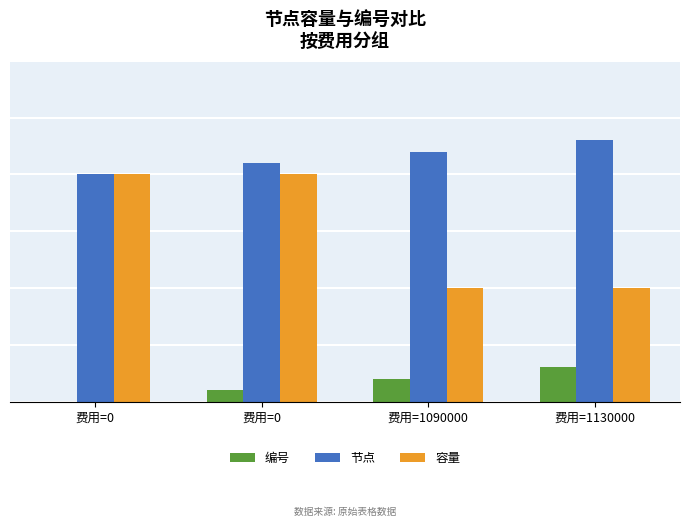

Does the chart contain stacked bars?

No